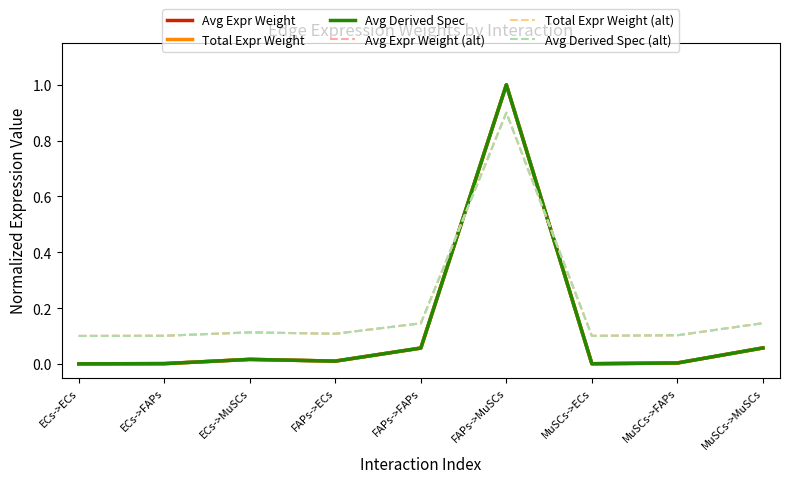

Is the value of Total Expr Weight (alt) at FAPs->ECs greater than the value of Avg Derived Spec at FAPs->FAPs?

Yes